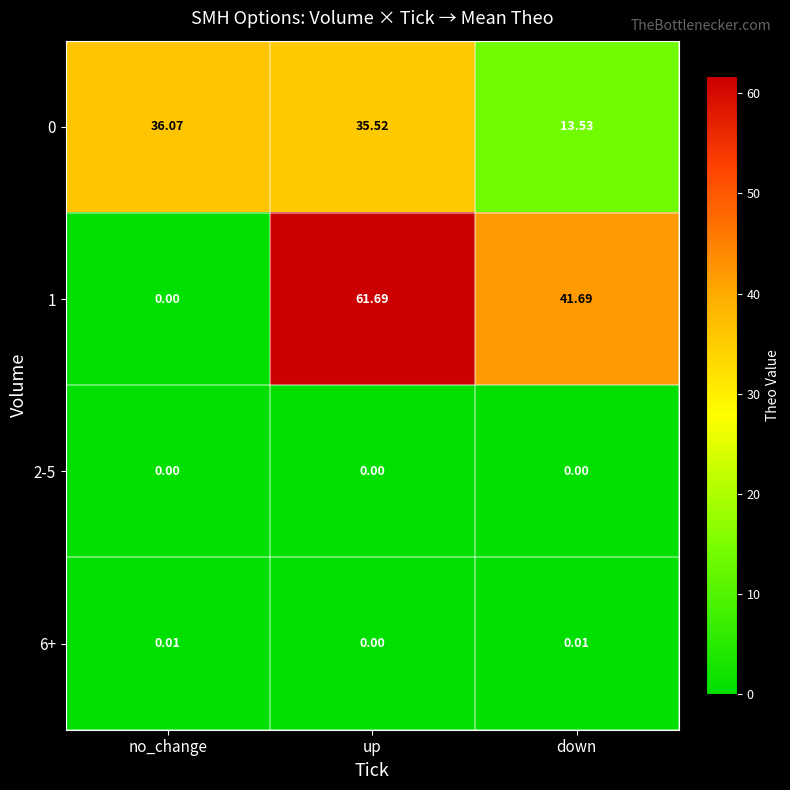

Rank the categories by 1 value from highest to lowest.

up, down, no_change